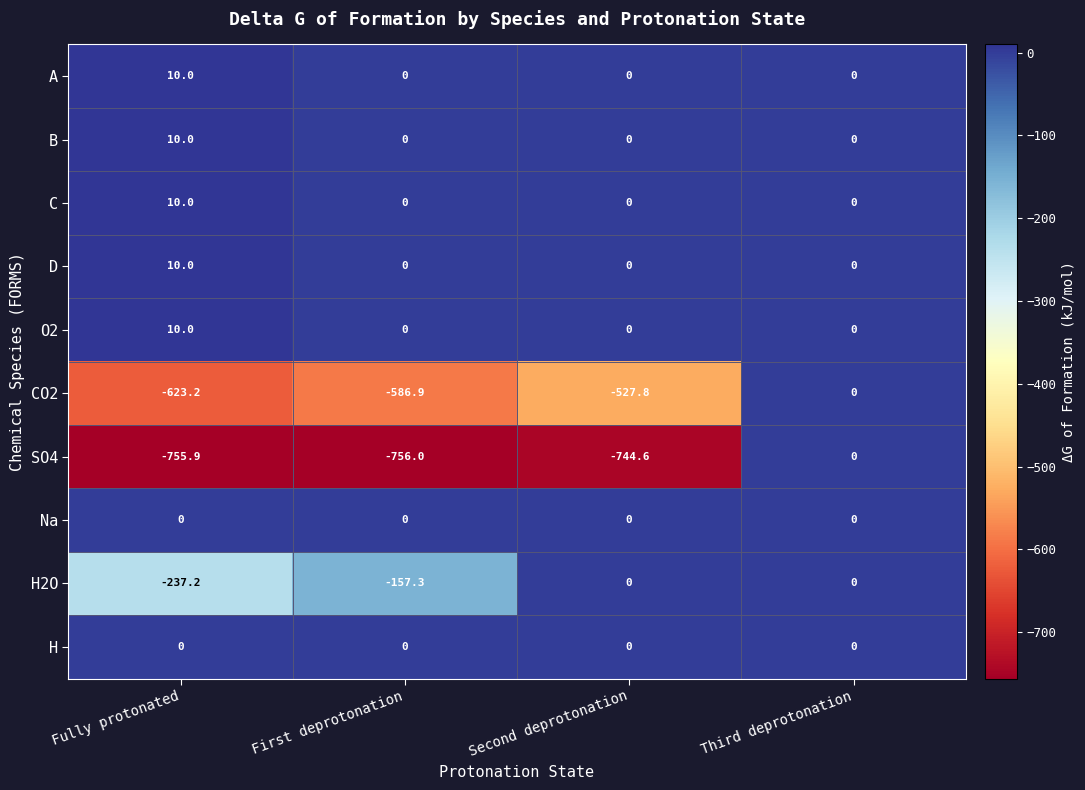

At which category is the sum across all series the highest?

Third deprotonation